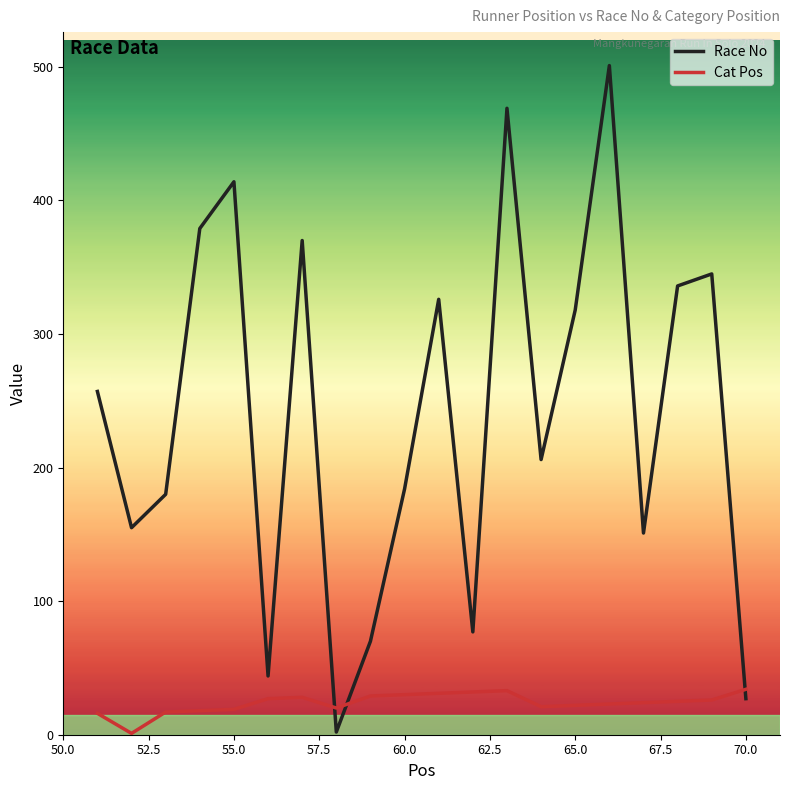

True or false: Race No and Cat Pos cross at least once.

True